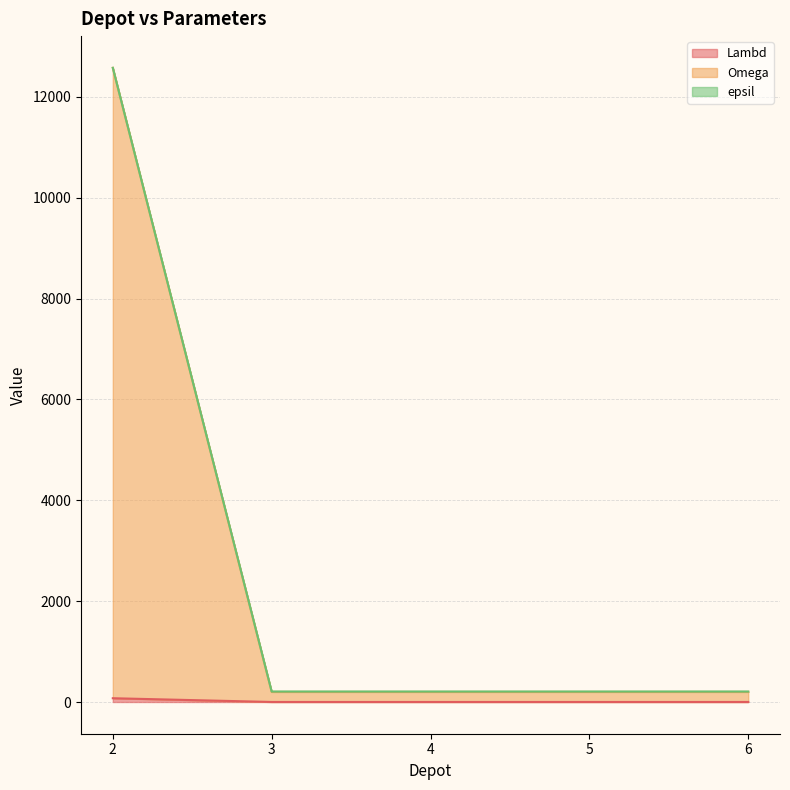

List the series in order of their peak value, highest first.

Omega, epsil, Lambd